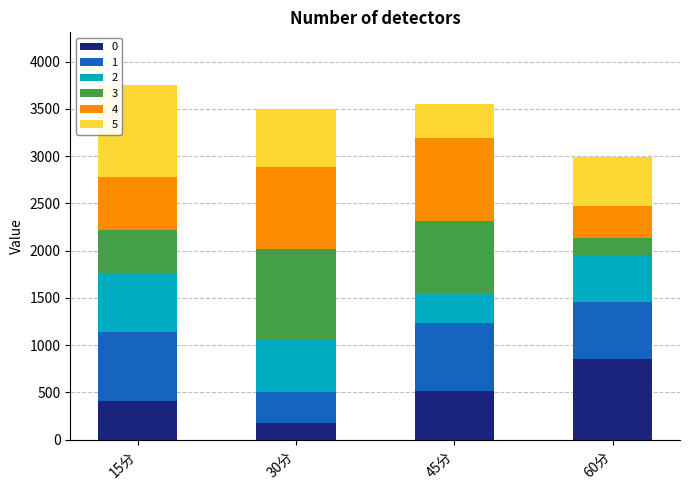

What is the highest value of the 0 series?

852.0